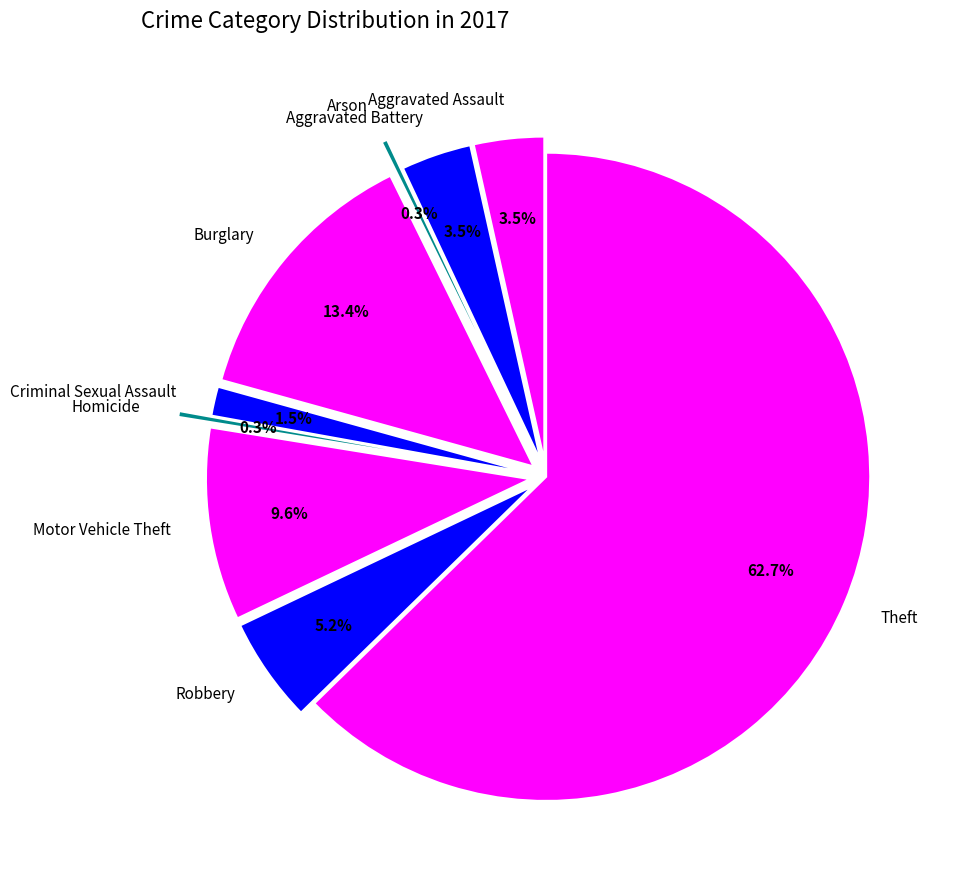

True or false: Motor Vehicle Theft accounts for 10% of the total.

True